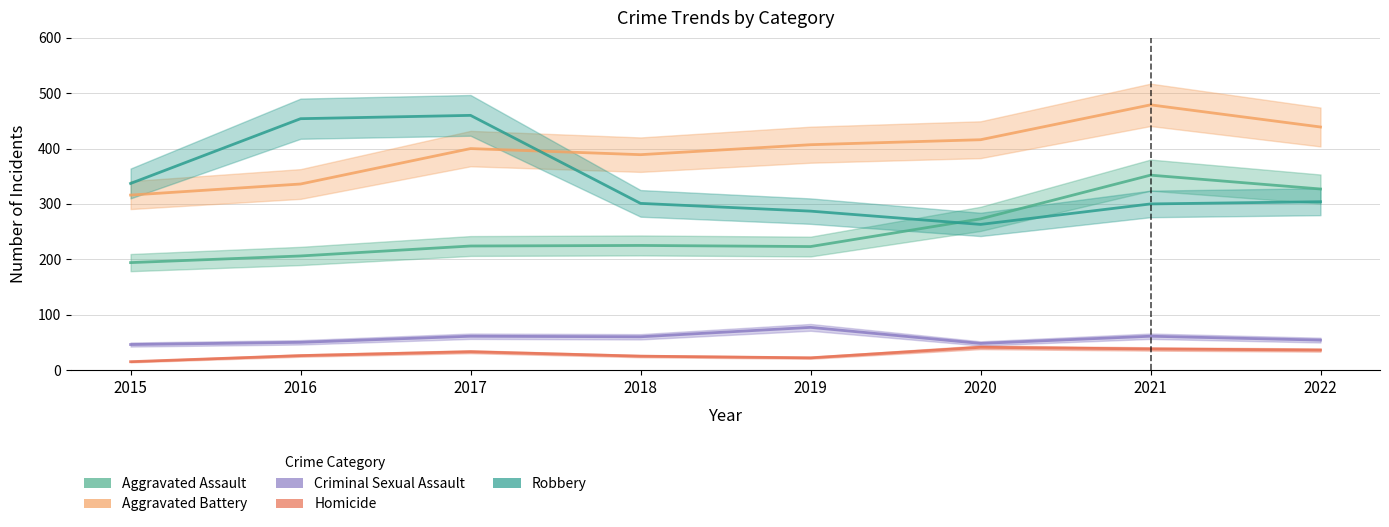

List the labels in order of Aggravated Assault value, largest first.

2021, 2022, 2020, 2018, 2017, 2019, 2016, 2015